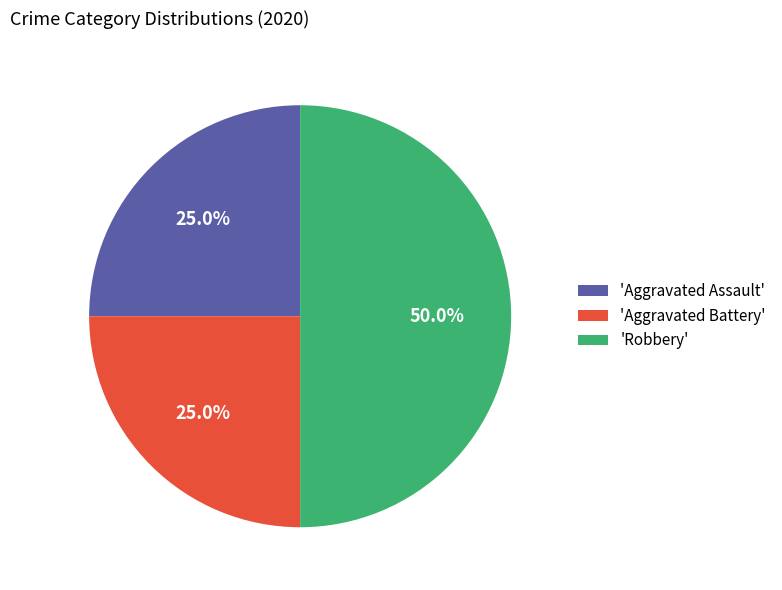

Count the number of slices in the pie.

3